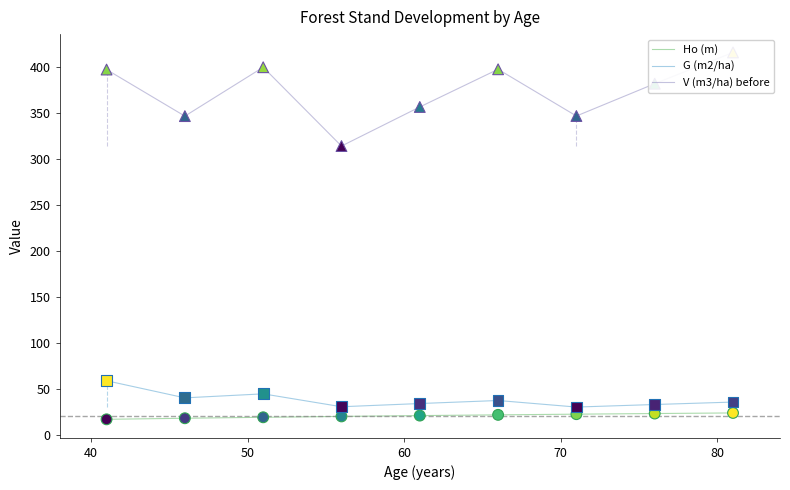

Which series reaches the minimum Y coordinate?

Ho (m)